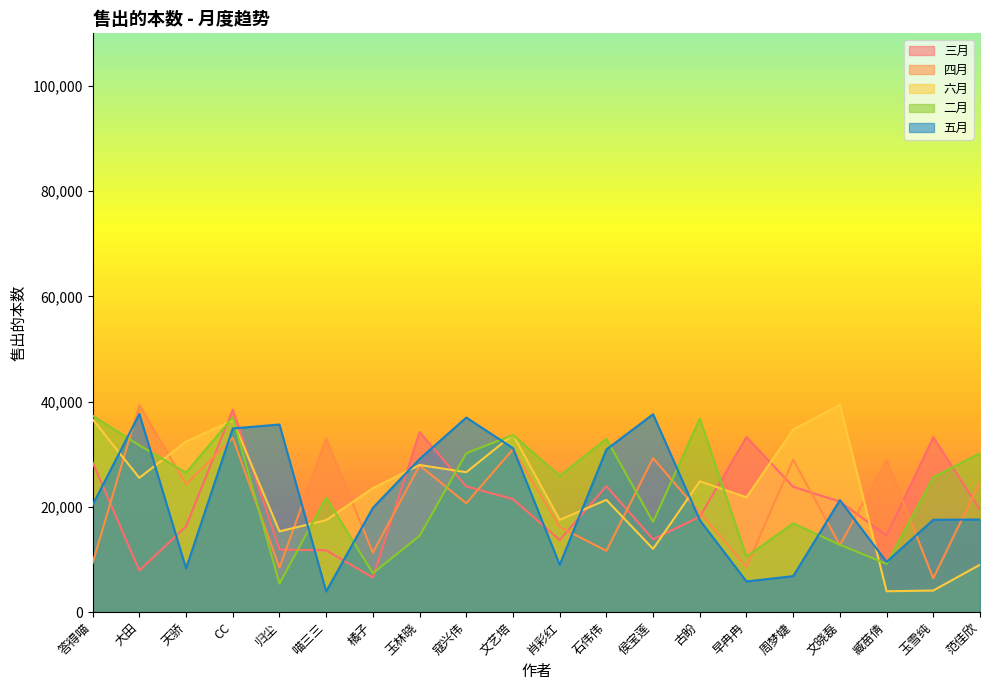

Is it true that 五月 equals 26933 at 范佳欣?

False